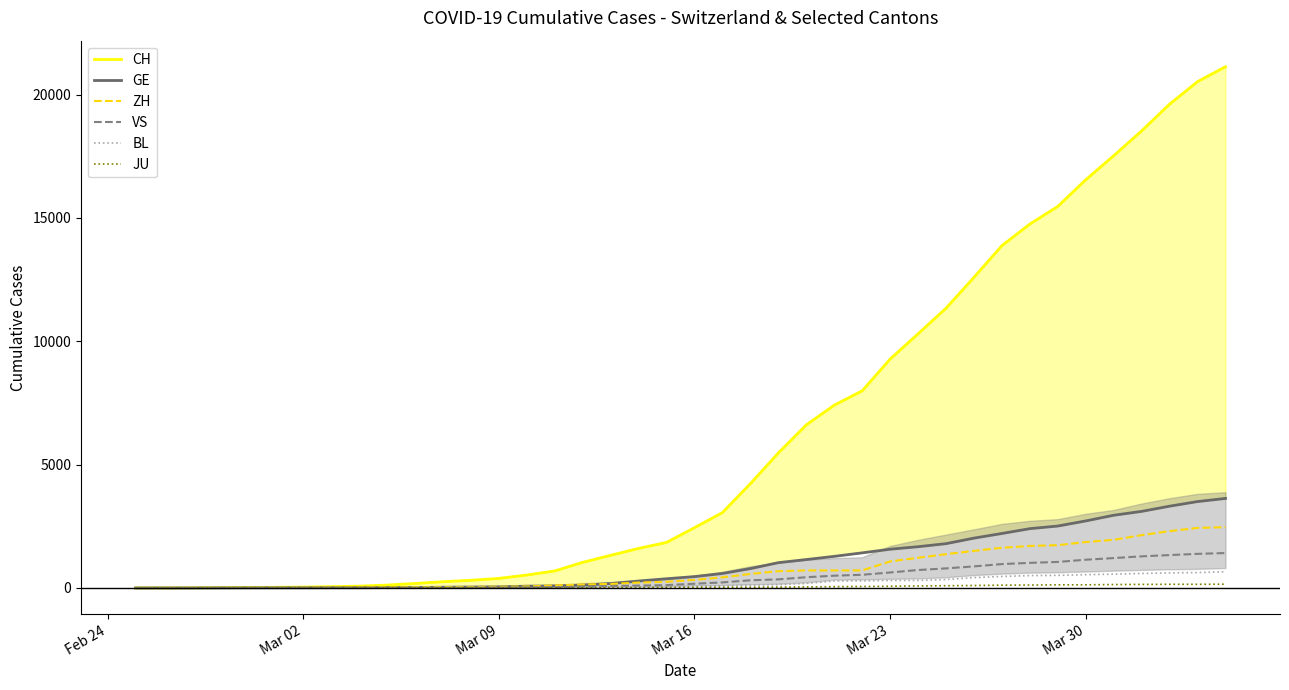

Which label corresponds to the smallest value in the chart?

Feb 24